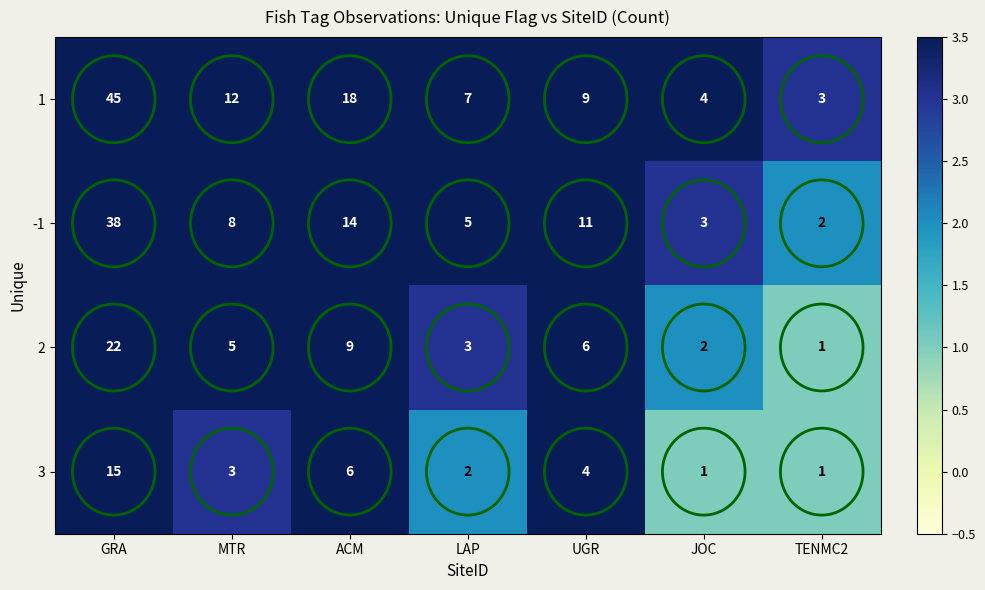

The value of 2 at ACM is 9. True or false?

True